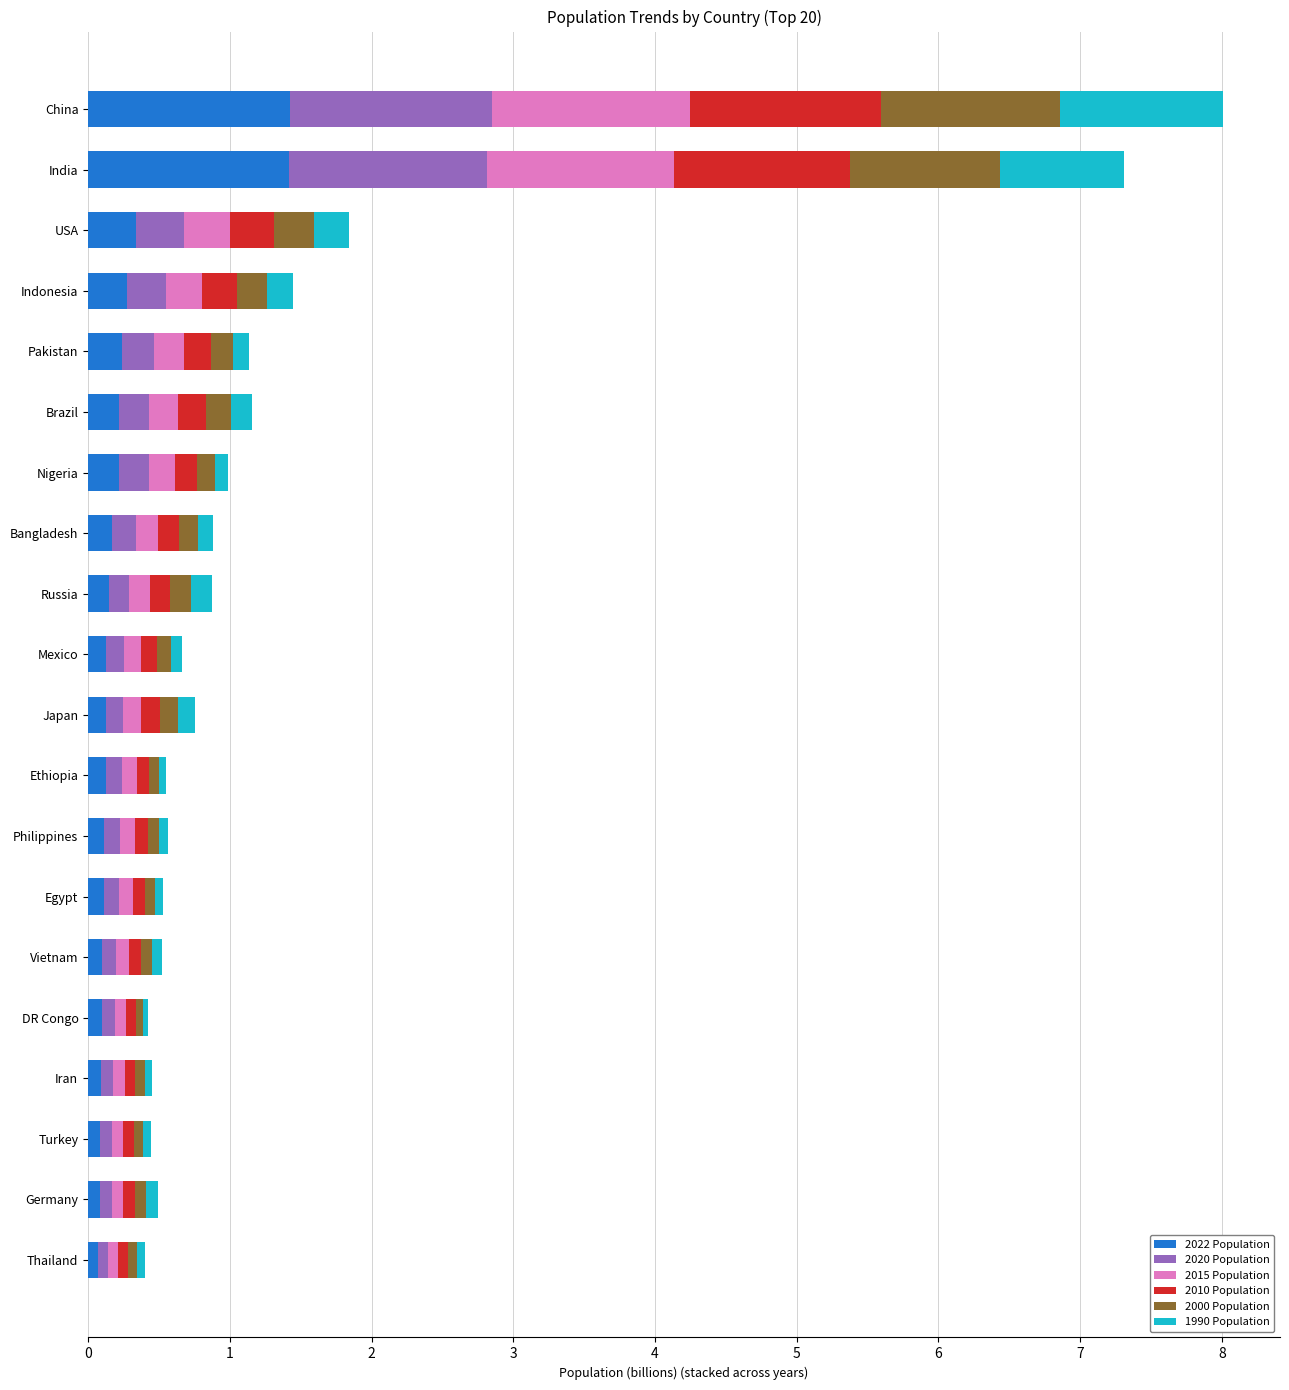

What is the total value across all series at China?

8.0